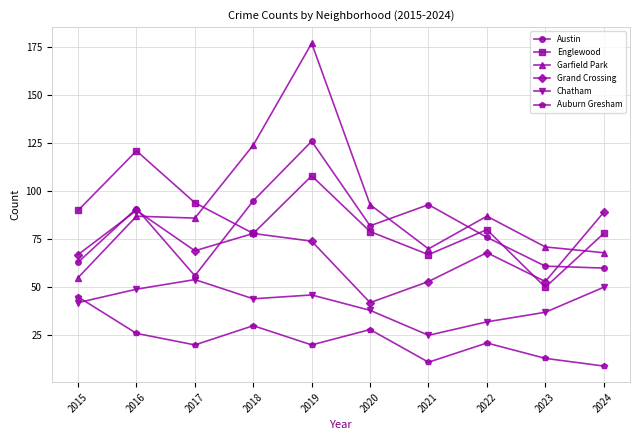

How many interior local peaks does the Englewood series have?

3